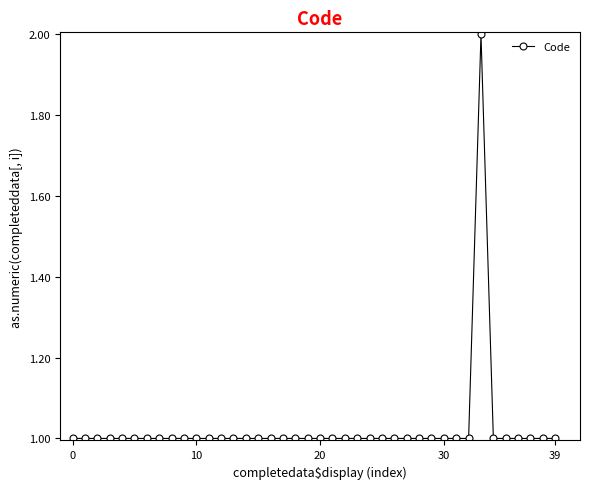

How many data points does each series have?

40